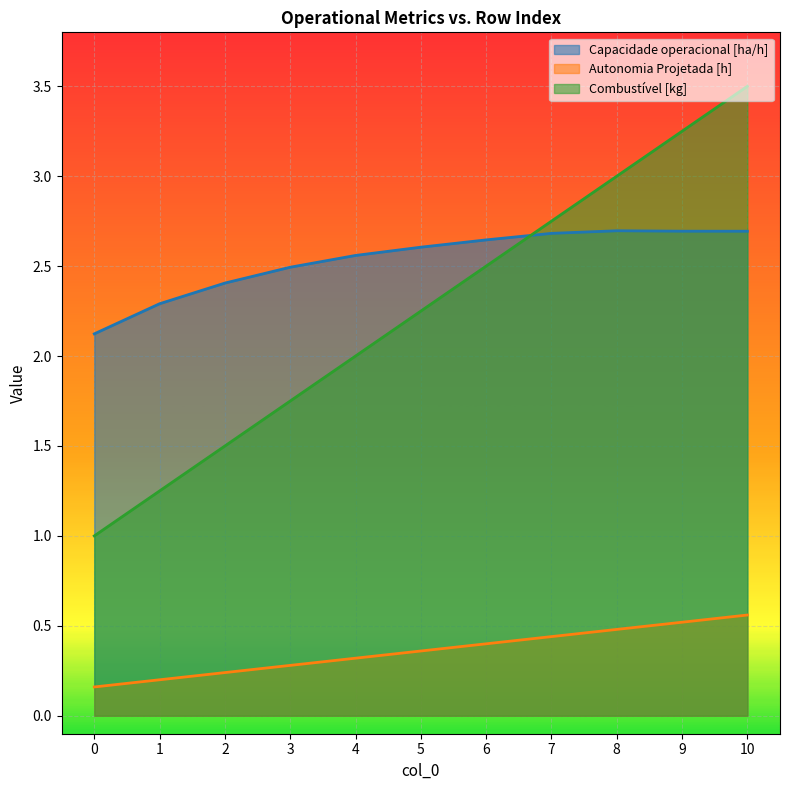

How many lines are shown in the chart?

3